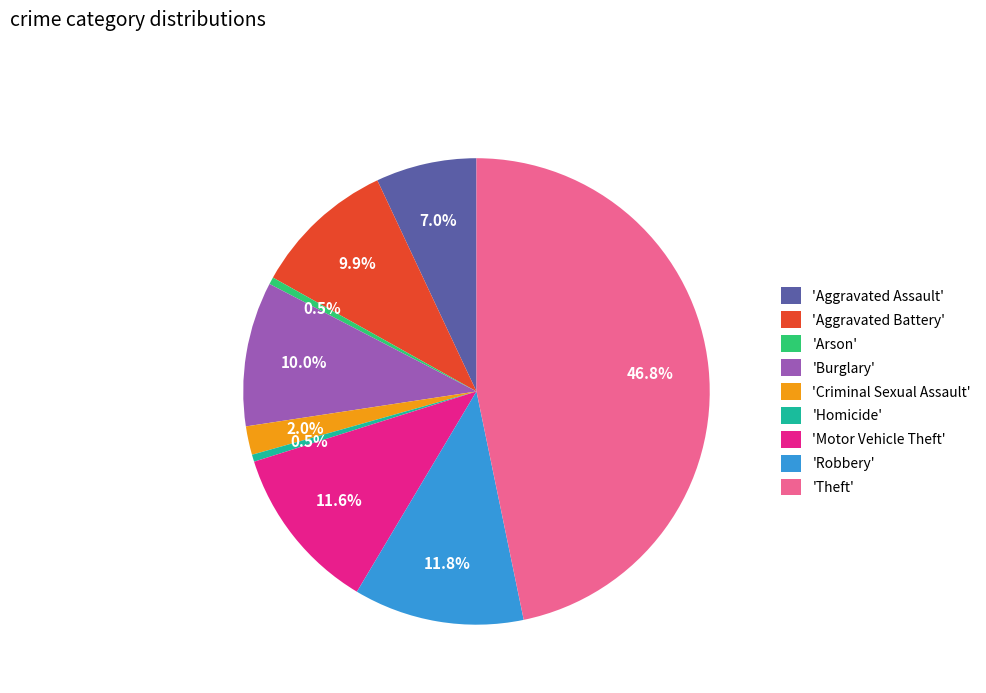

Which has a higher value, 'Motor Vehicle Theft' or 'Burglary'?

'Motor Vehicle Theft'